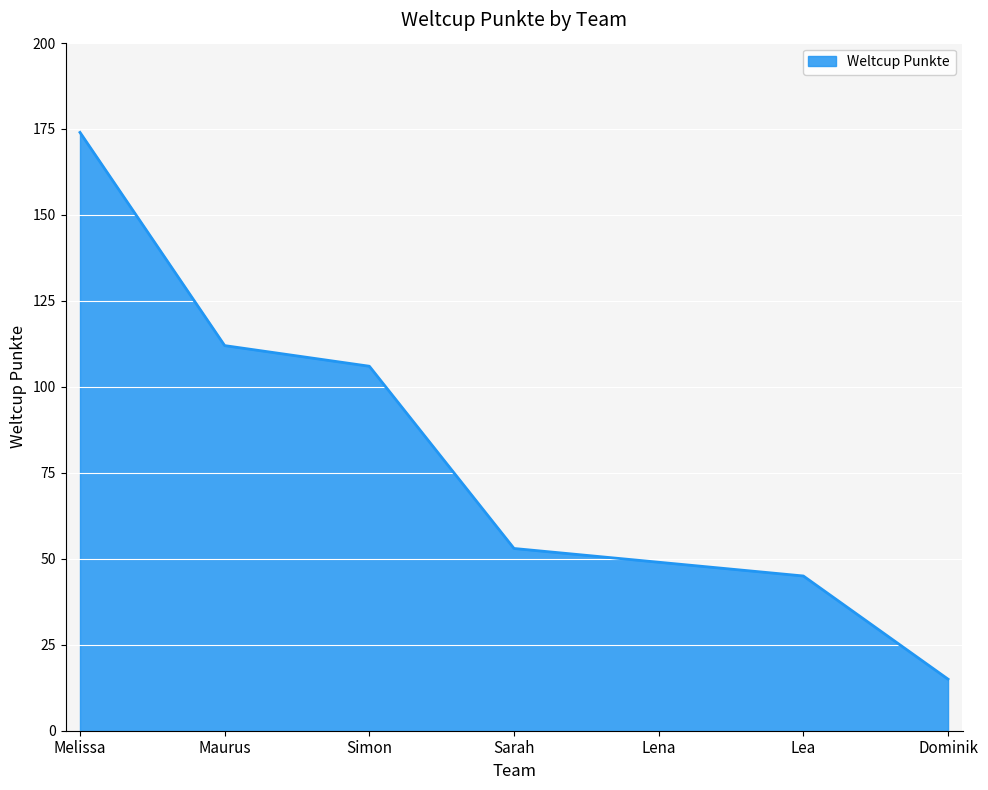

Where does the data first go above 53?

Melissa